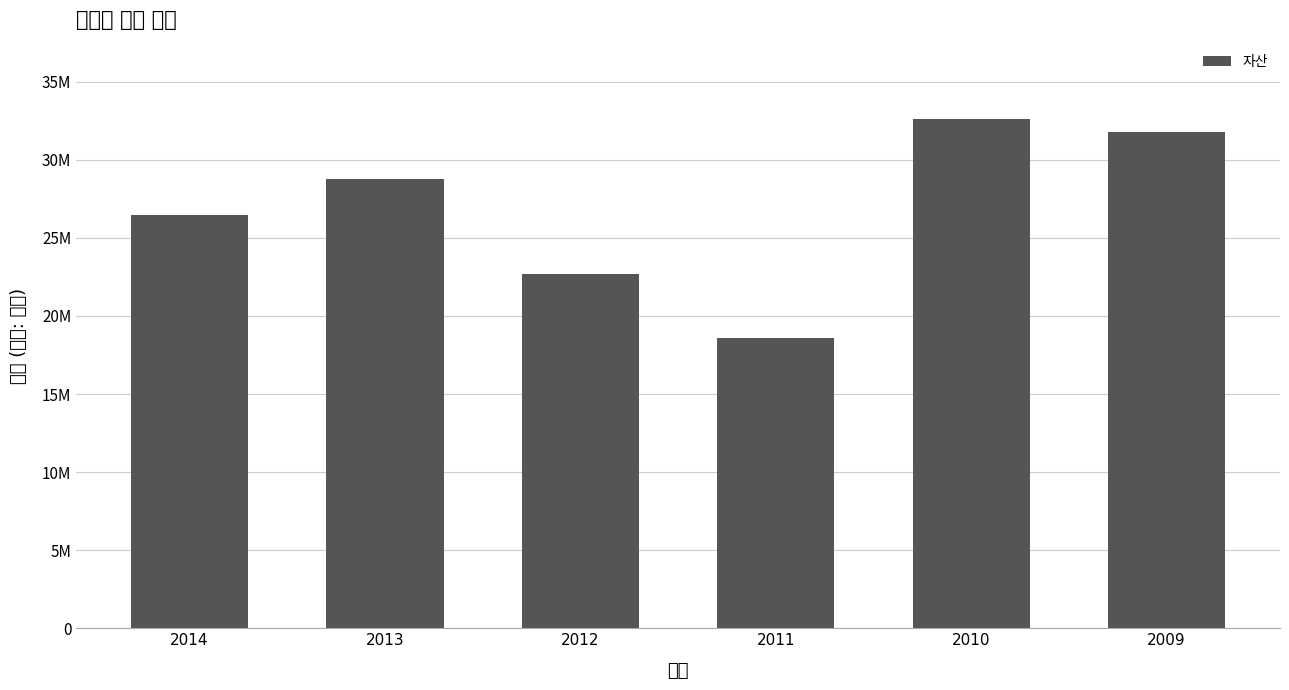

Reading right to left, transcribe all the data shown in this chart.

2009=31749211	2010=32610262	2011=18606170	2012=22697717	2013=28763622	2014=26492633